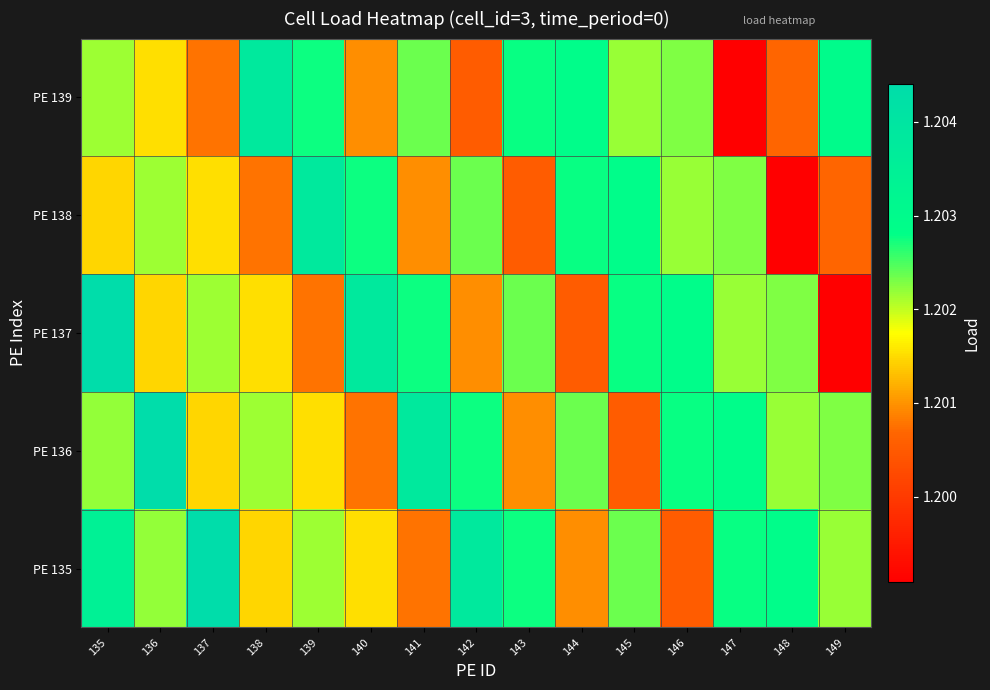

Rank the series by their maximum value, from highest to lowest.

PE 135, PE 136, PE 137, PE 138, PE 139